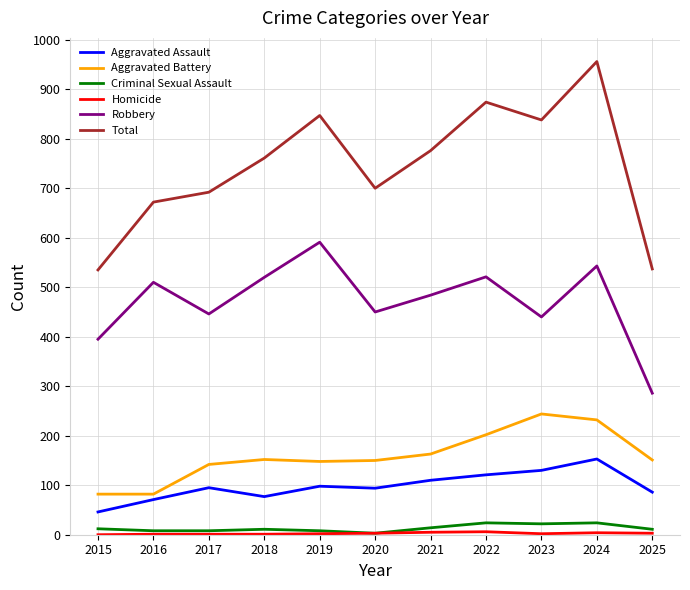

Is the value of Criminal Sexual Assault at 2023 greater than the value of Robbery at 2017?

No